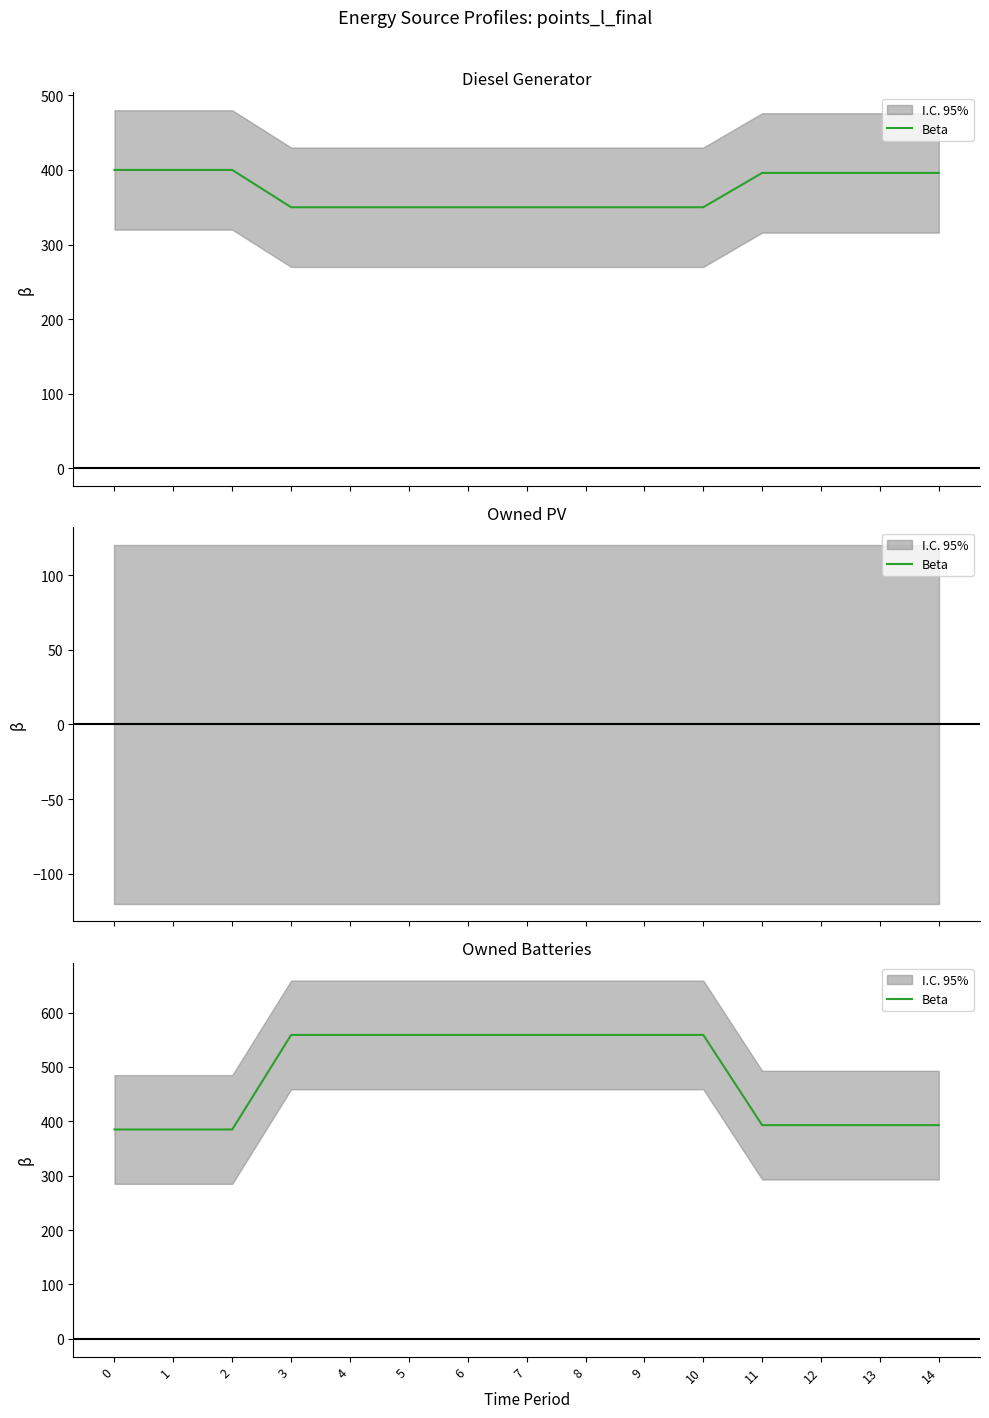

The value at 3 is 559. True or false?

True